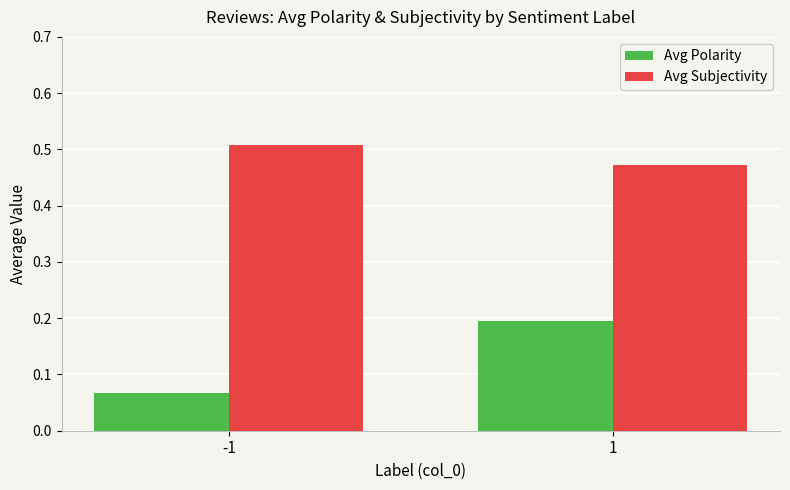

How many groups of bars are there?

2